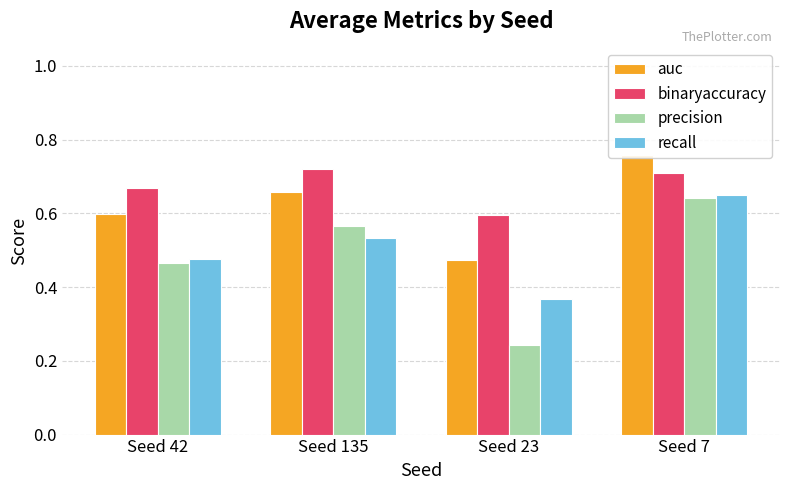

How many bars are there in total?

16